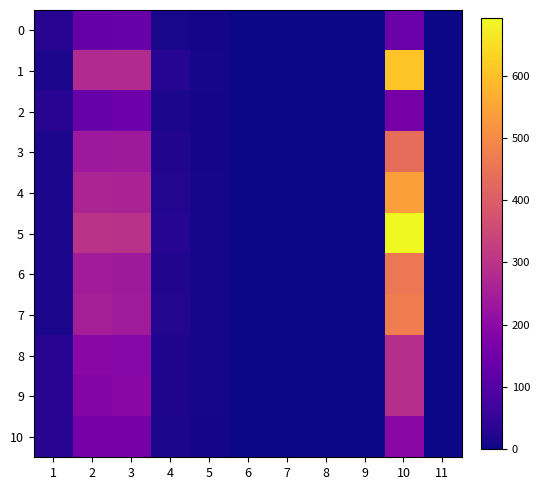

Which series changed the most between 5 and 11?

5